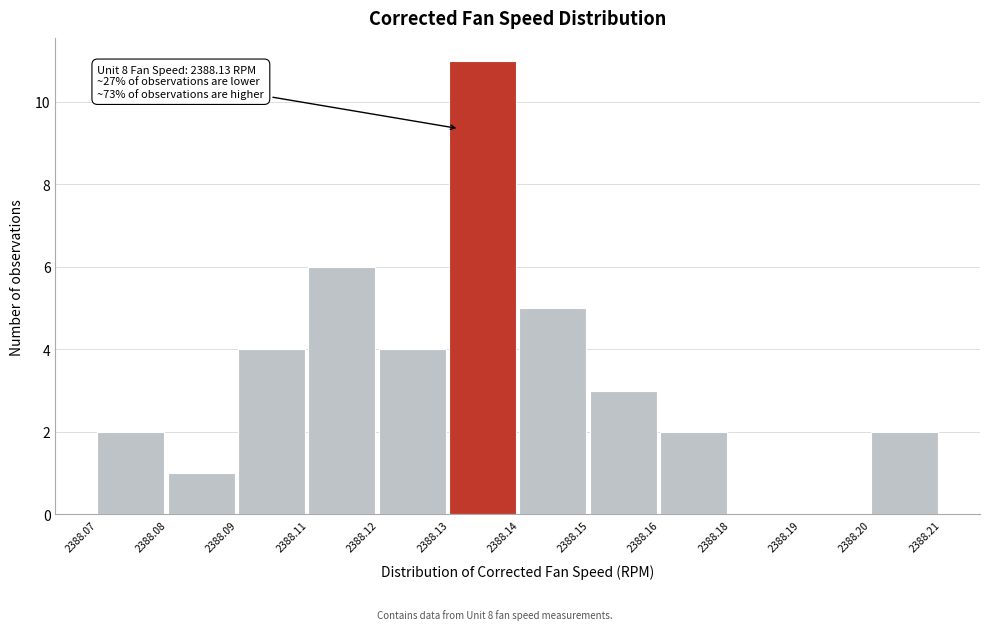

Reading left to right, what are all the values shown in this chart?

2388.07=2	2388.08=1	2388.09=4	2388.11=6	2388.12=4	2388.13=11	2388.14=5	2388.15=3	2388.16=2	2388.18=0	2388.19=0	2388.20=2